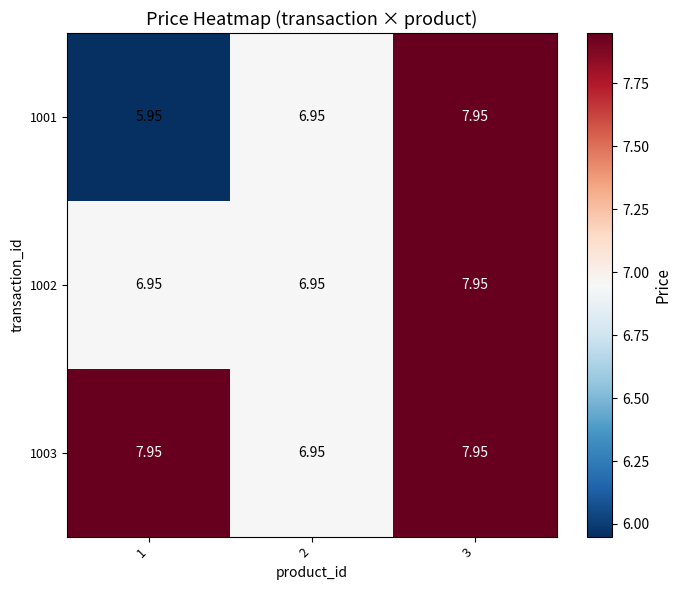

Between 3 and 2, which is larger?

3